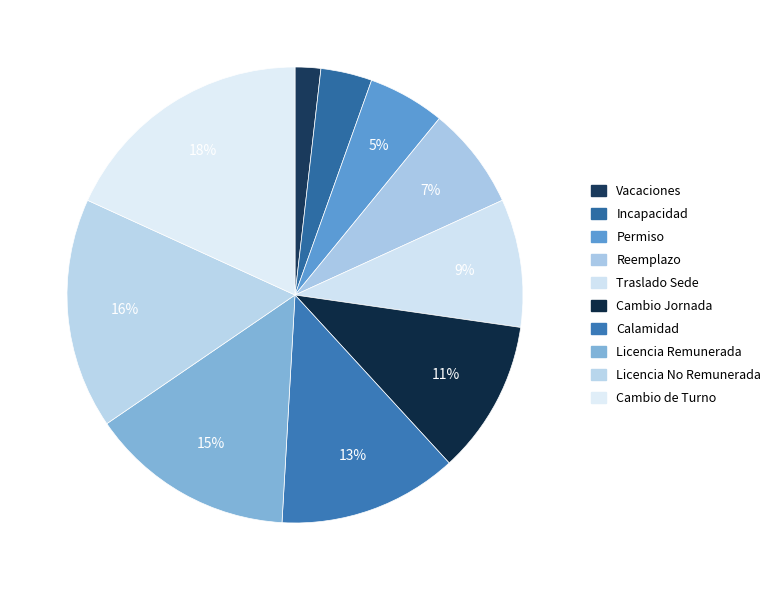

To the nearest percent, what is the average slice percentage?

10%